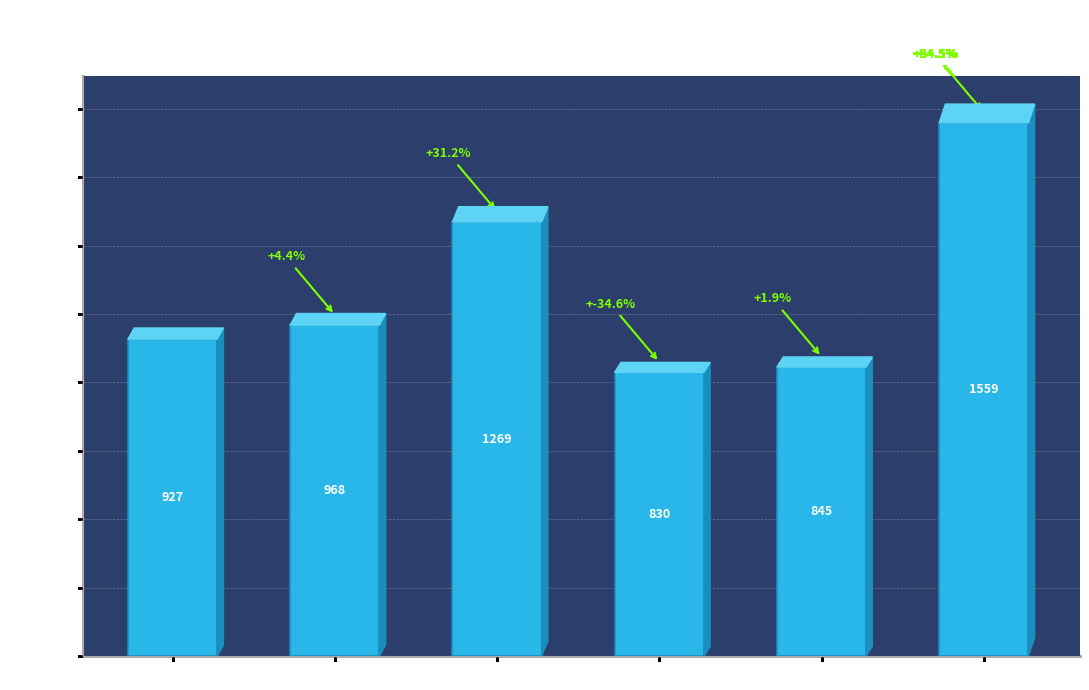

Is it true that the value at dbh_2=452 is 952.7?

False